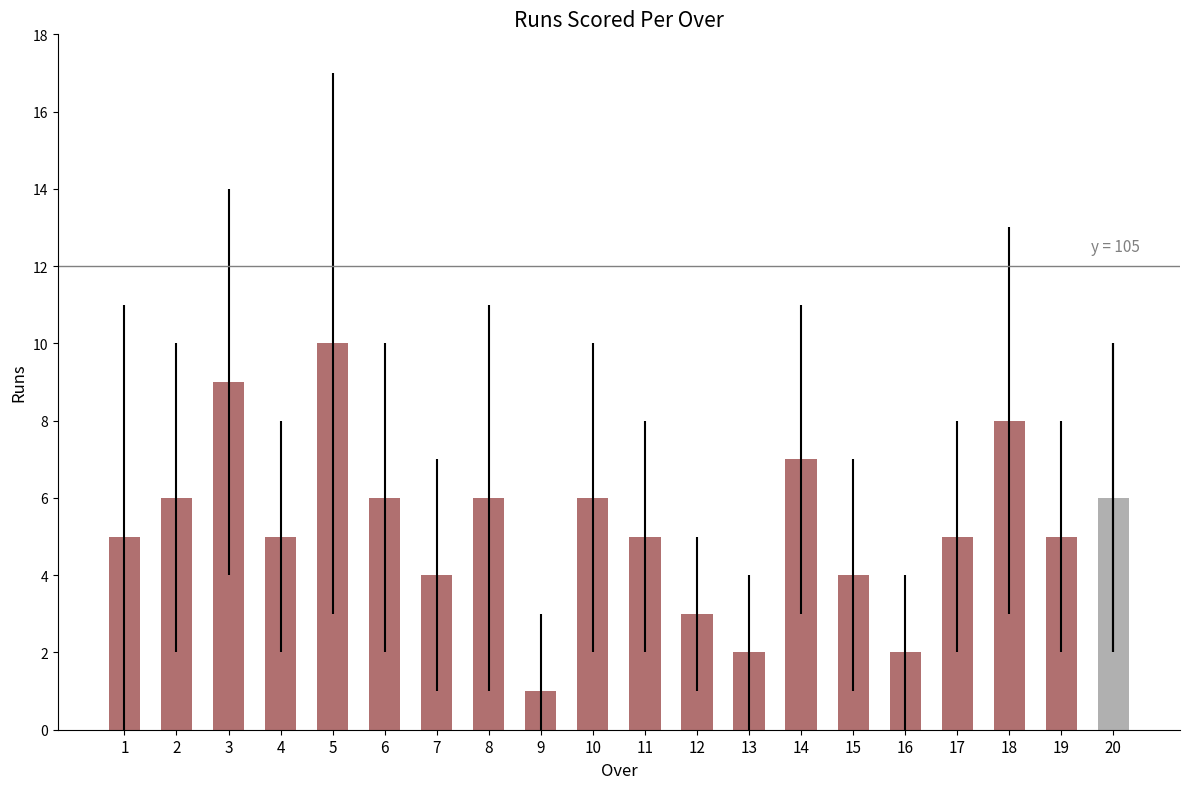

Where is the data nearest to the value 5?

1